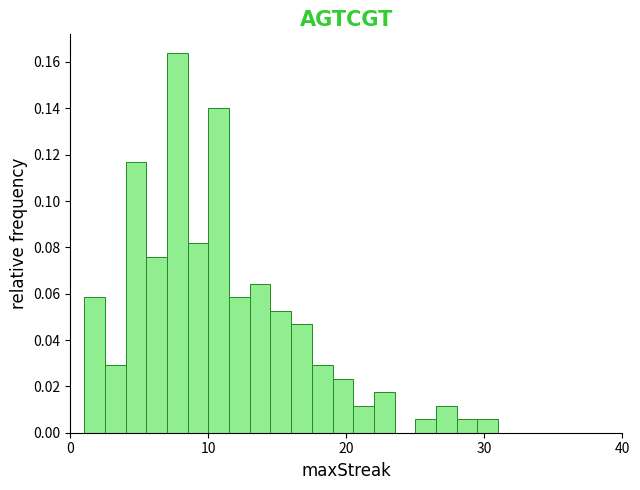

Around what value on the x-axis is the tallest bar? Give the approximate position of its centre, as read against the axis.

8